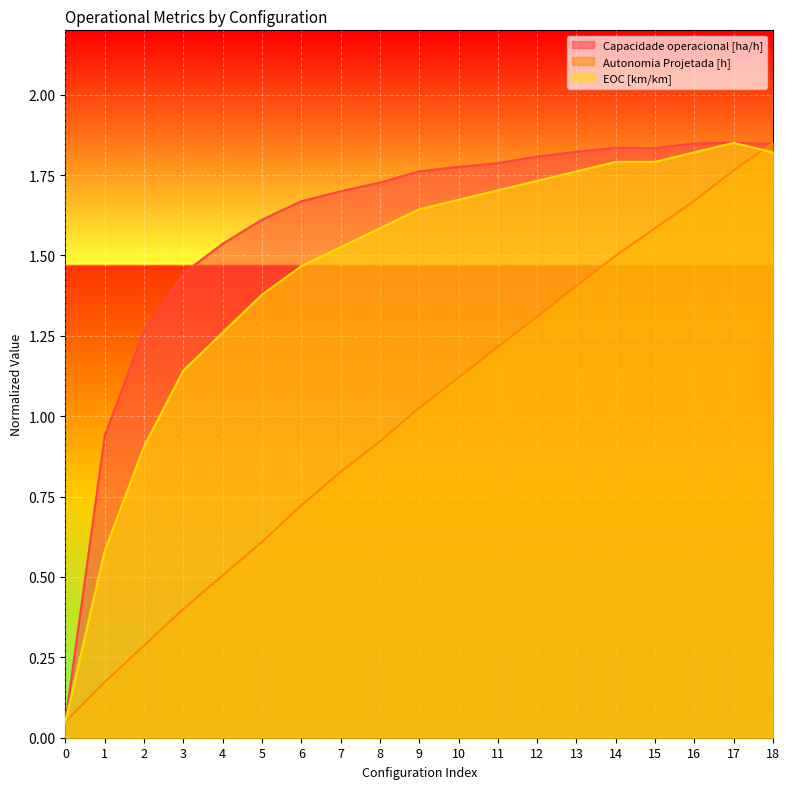

Which has a higher value, 18 or 9?

18